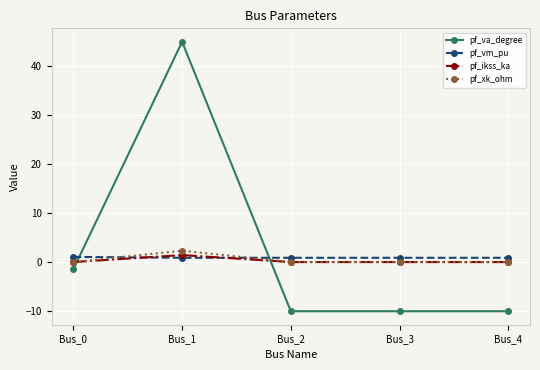

Does the chart have visible grid lines?

Yes